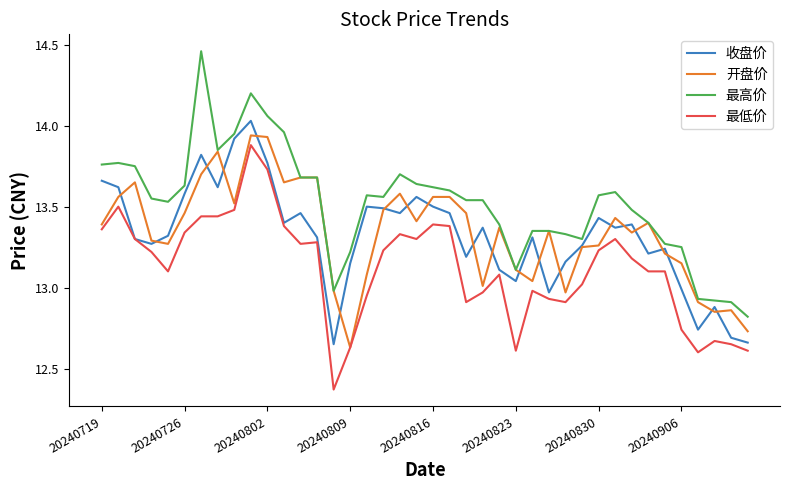

How many categories are shown in the chart?

40